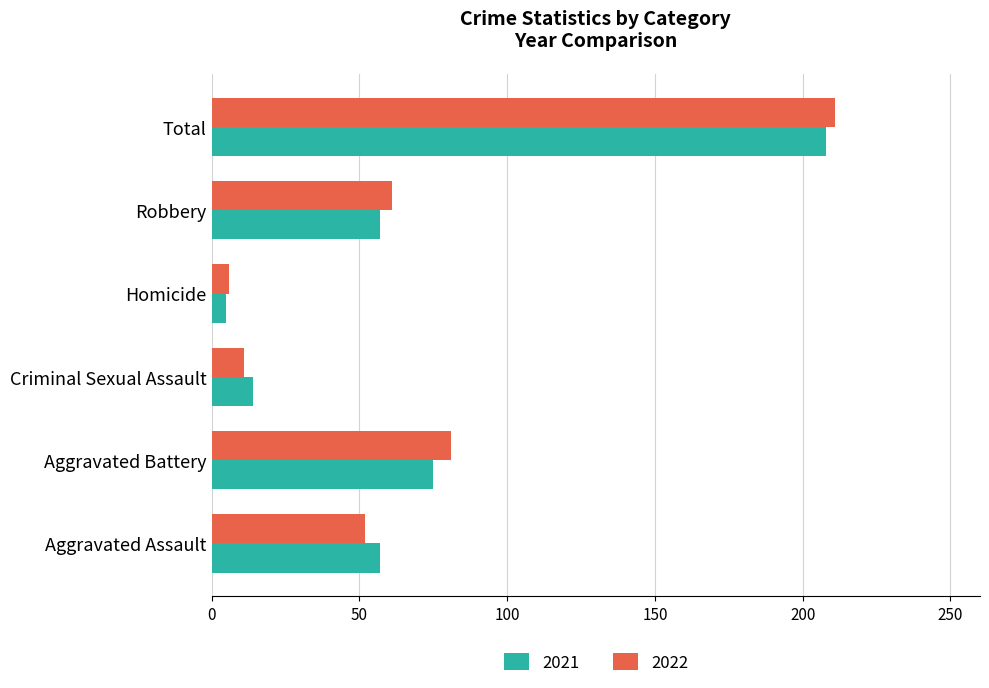

Where is 2022 nearest to the value 108?

Aggravated Battery